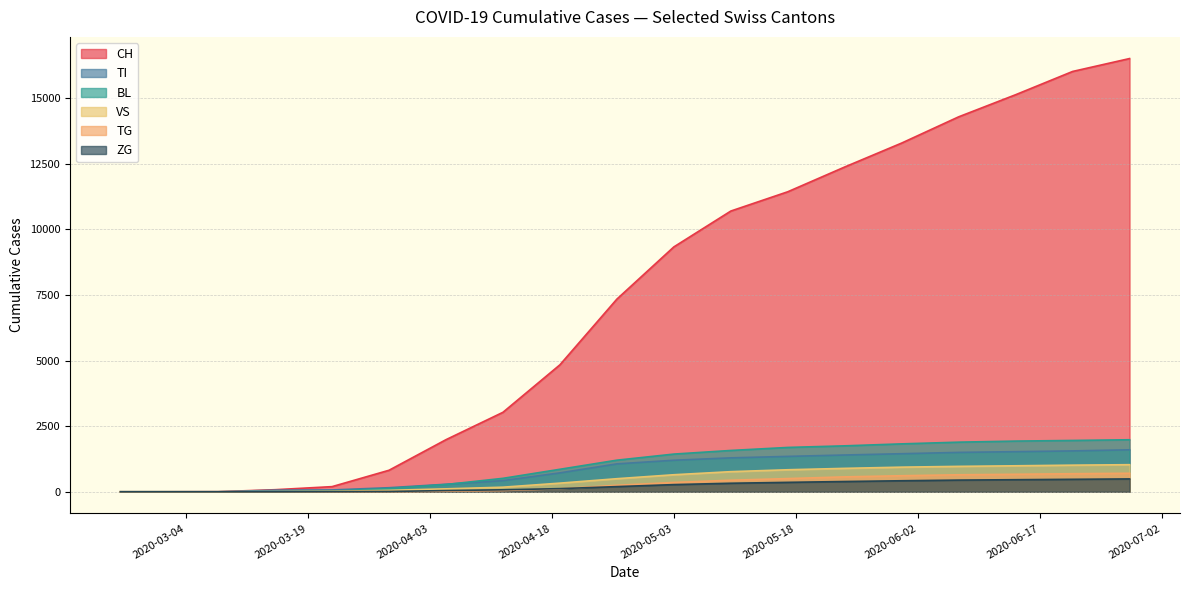

True or false: VS and TG cross at least once.

False